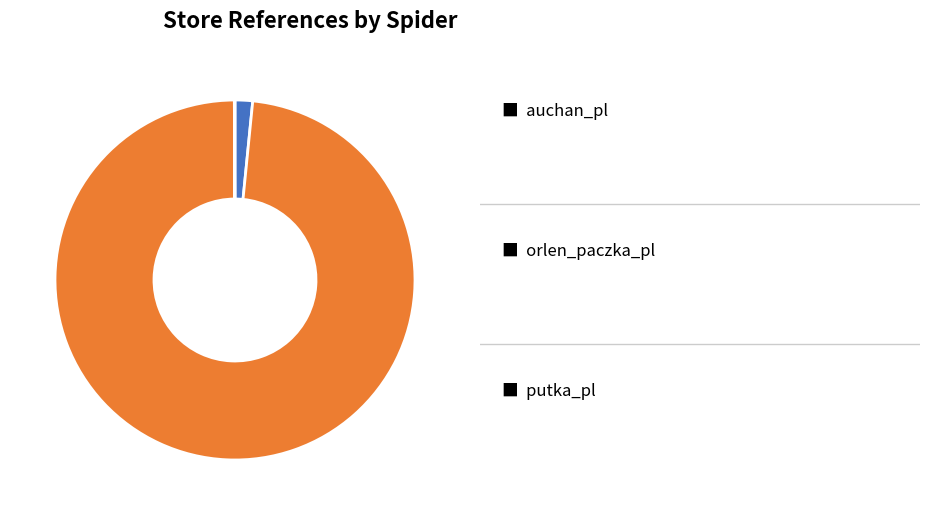

Is there a majority slice in this chart?

Yes